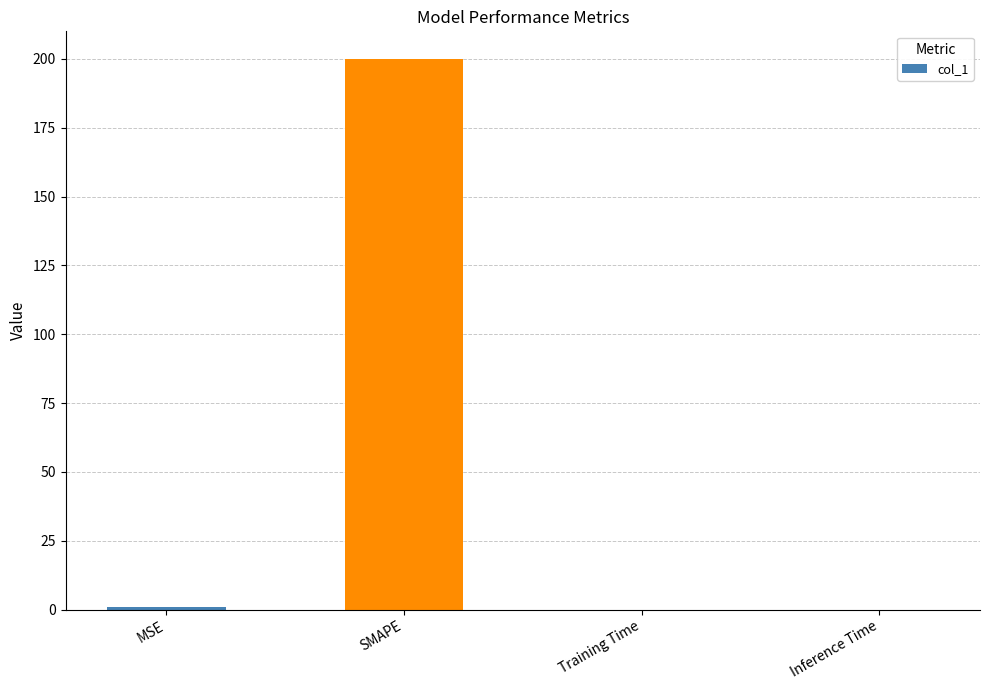

The value at Inference Time is 0.0. True or false?

True